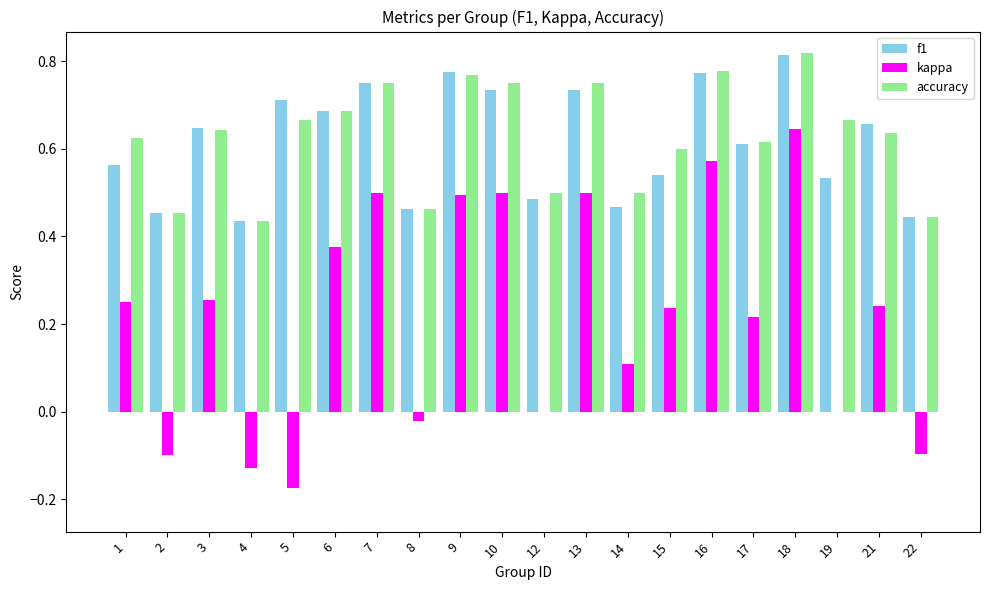

Which series changed the most between 12 and 13?

kappa